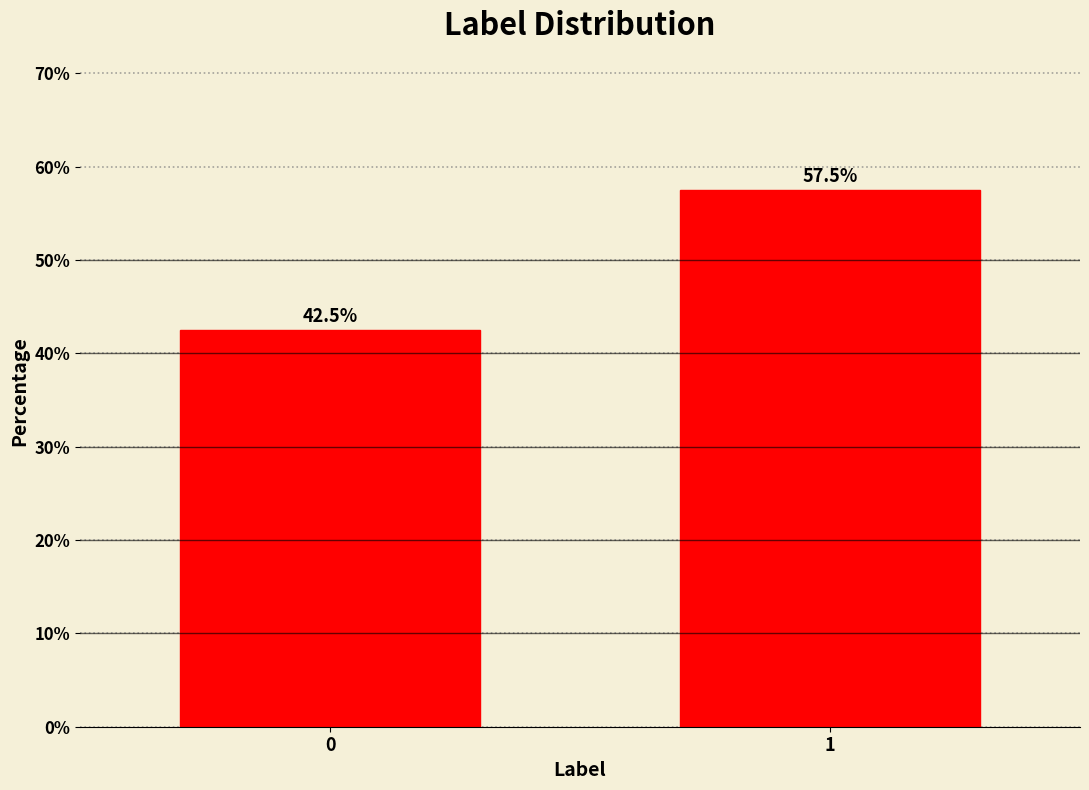

Reading right to left, transcribe all the data shown in this chart.

1=57.5	0=42.5